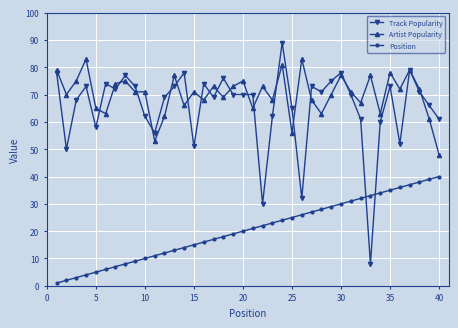

List the series in order of their peak value, highest first.

Track Popularity, Artist Popularity, Position